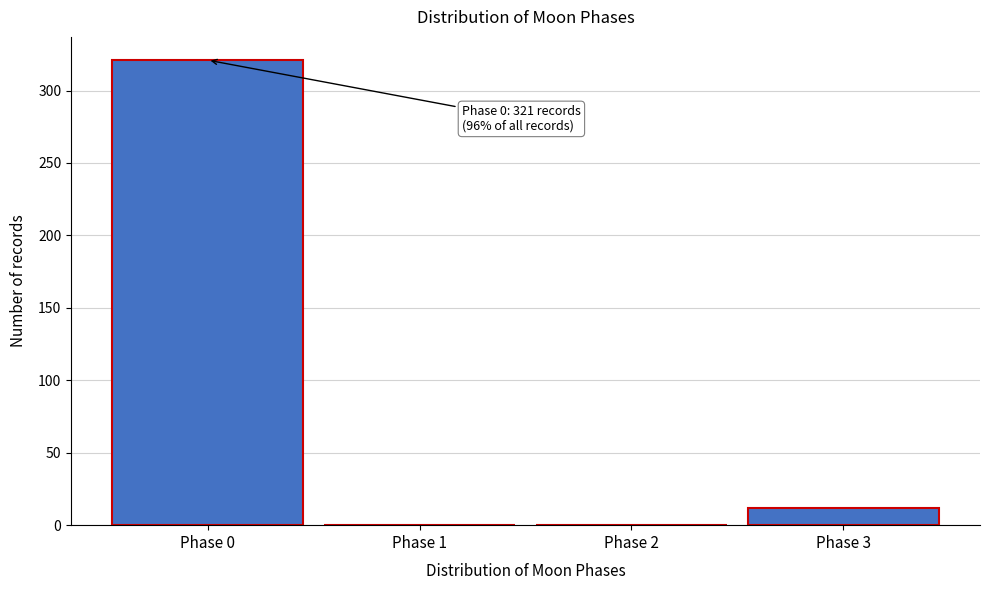

Reading right to left, transcribe all the data shown in this chart.

Phase 3=12	Phase 2=0	Phase 1=0	Phase 0=321